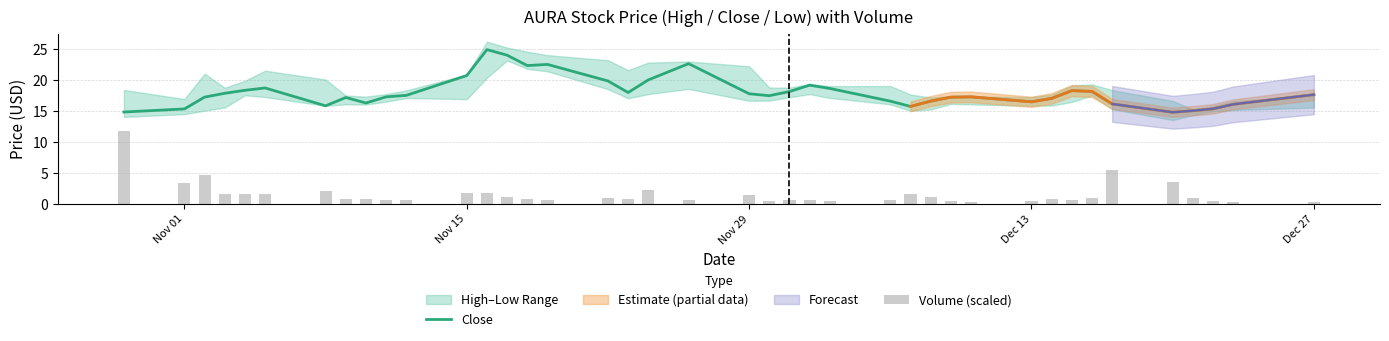

What is the highest value of the Close series?

24.9